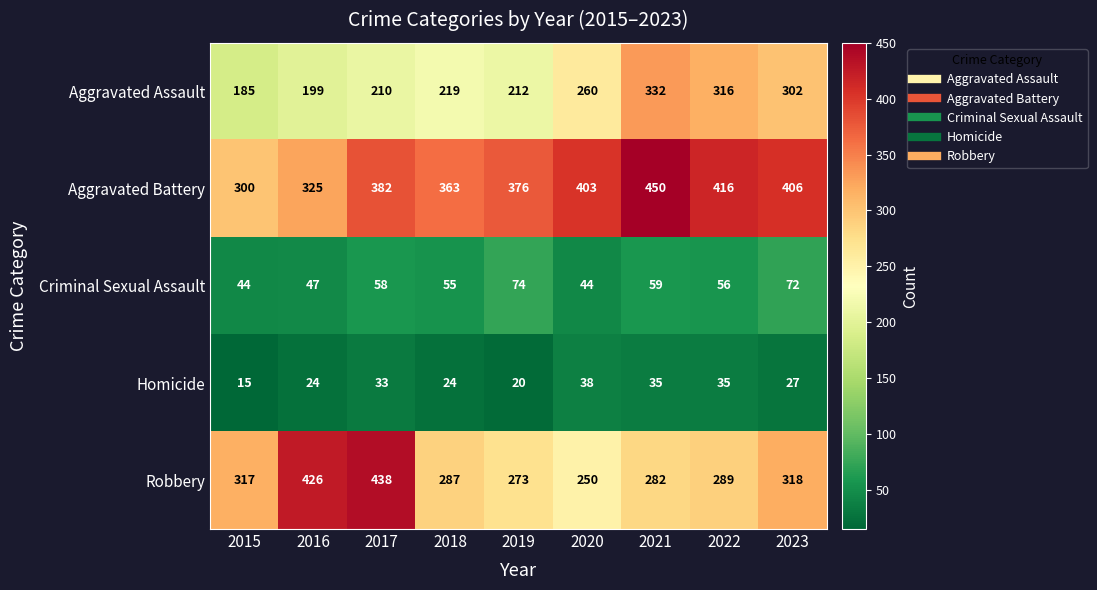

Which category has the lowest value across all series?

2015